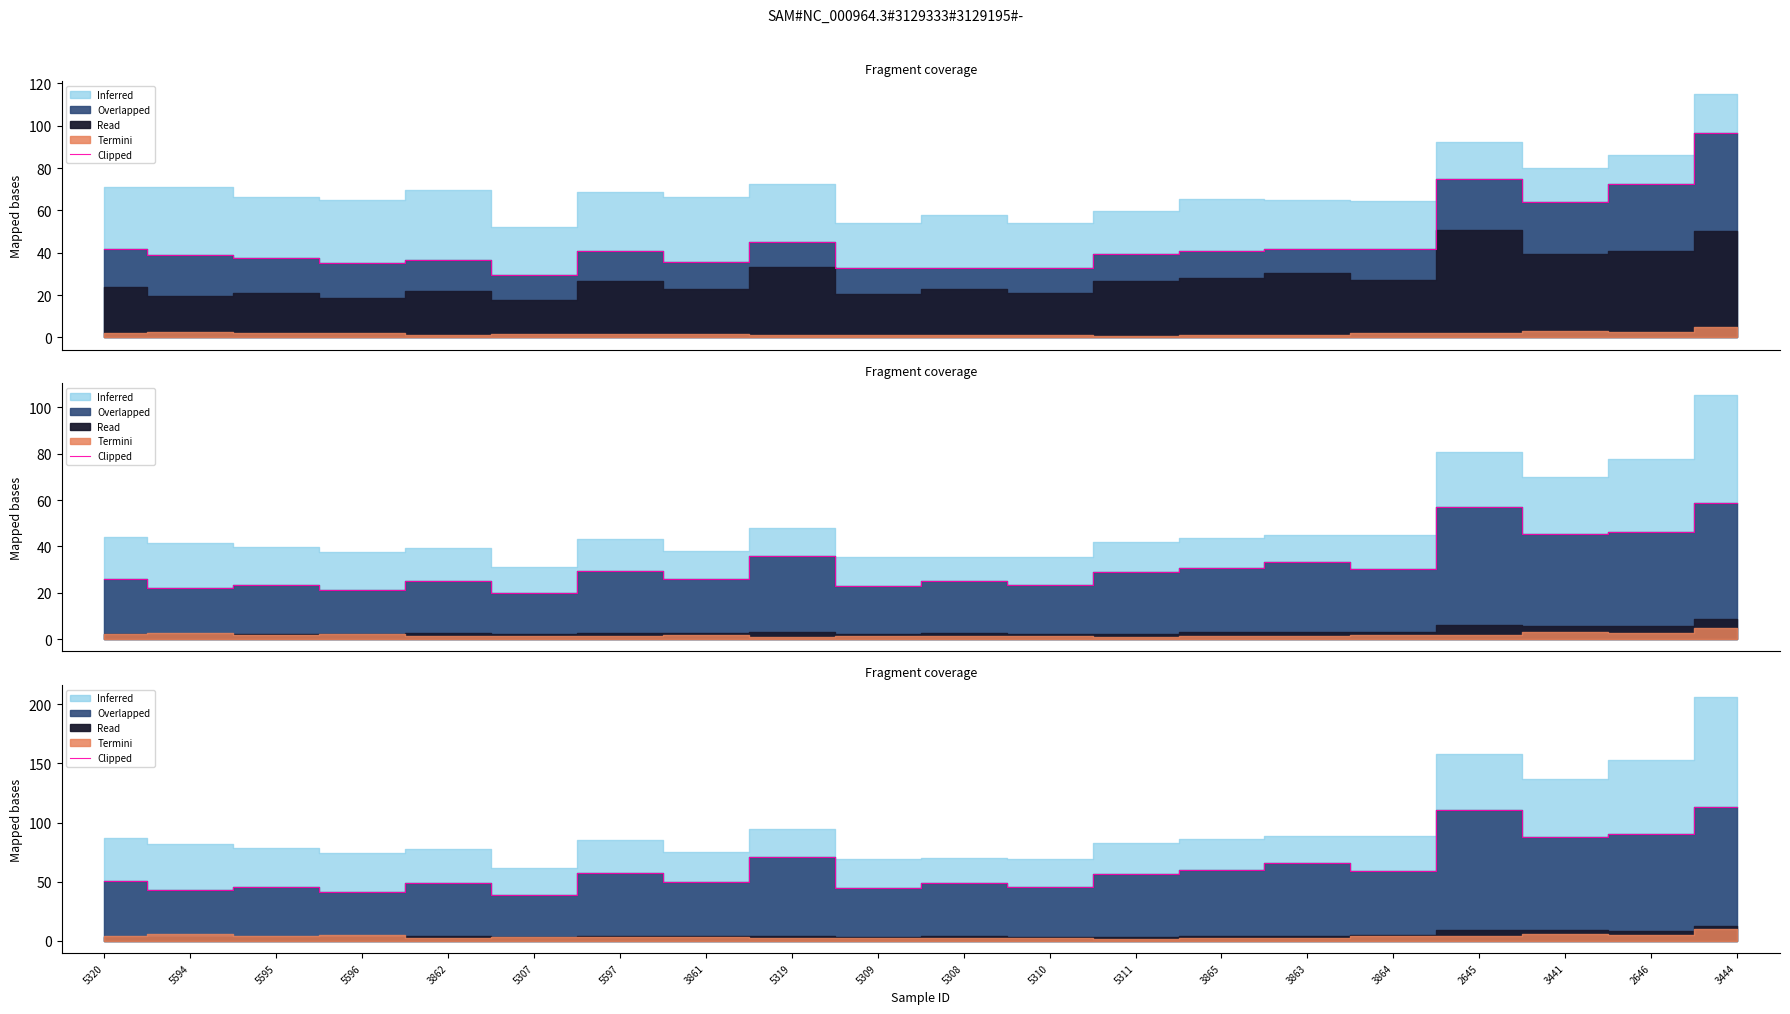

List the labels in order of value, smallest first.

5307, 5596, 5594, 5309, 5310, 5595, 3862, 5308, 3861, 5320, 5311, 5597, 3864, 3865, 3863, 5319, 3441, 2646, 2645, 3444